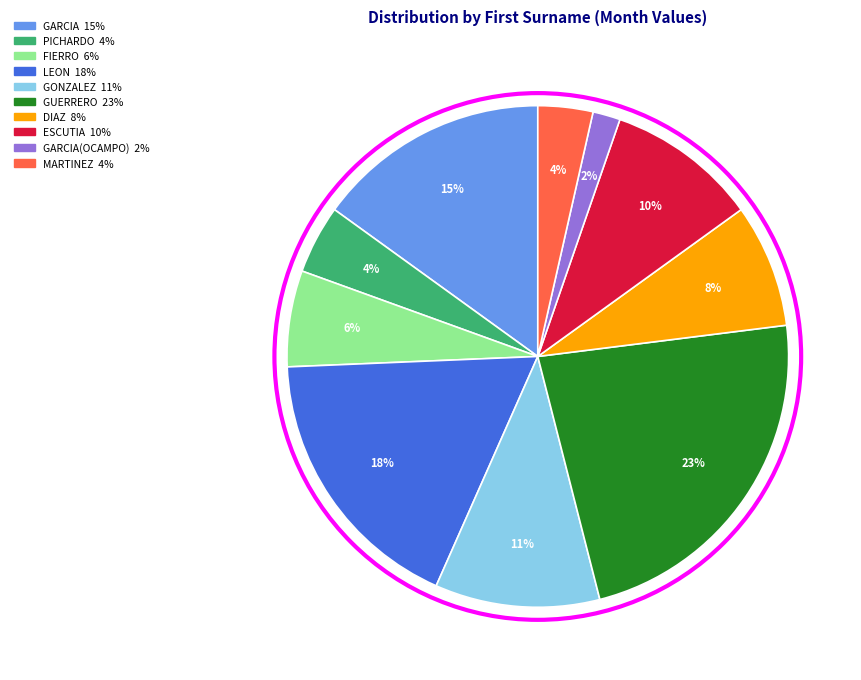

Does any single category account for the majority?

No